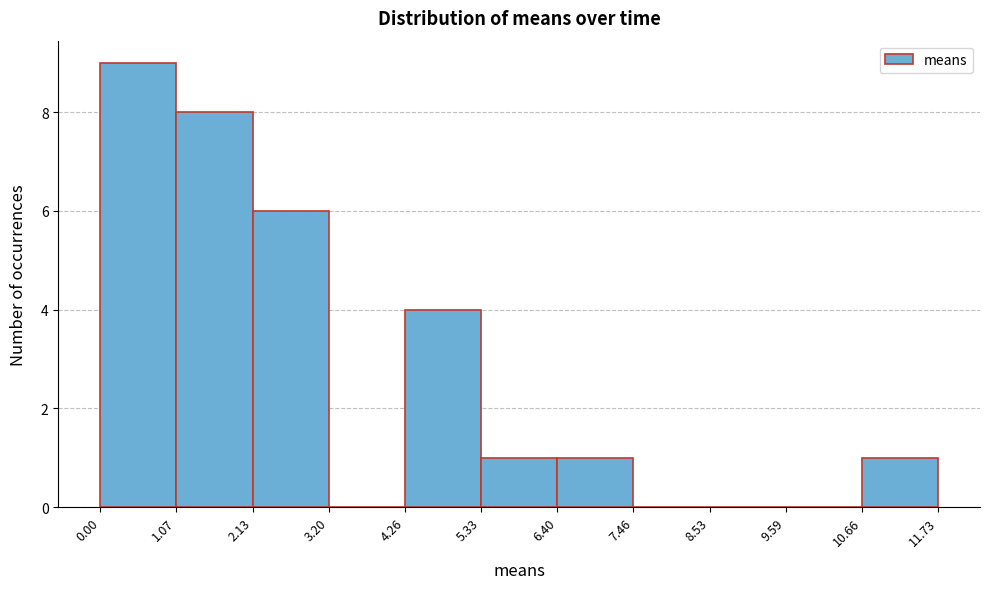

Over which range of the x-axis is the bar tallest?

0.00 to 1.07